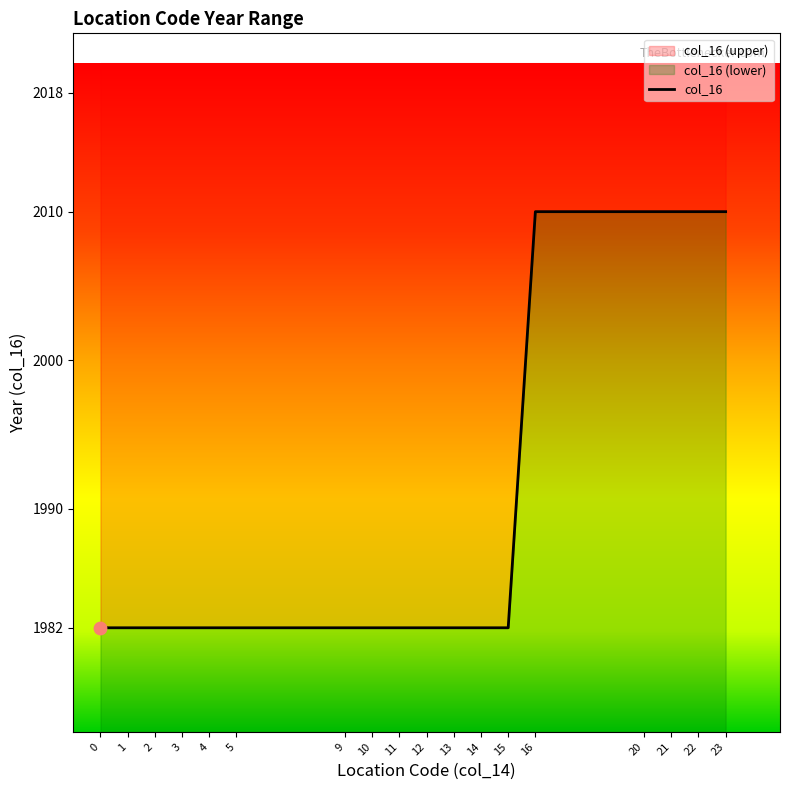

Which has a higher value, 3 or 4?

3